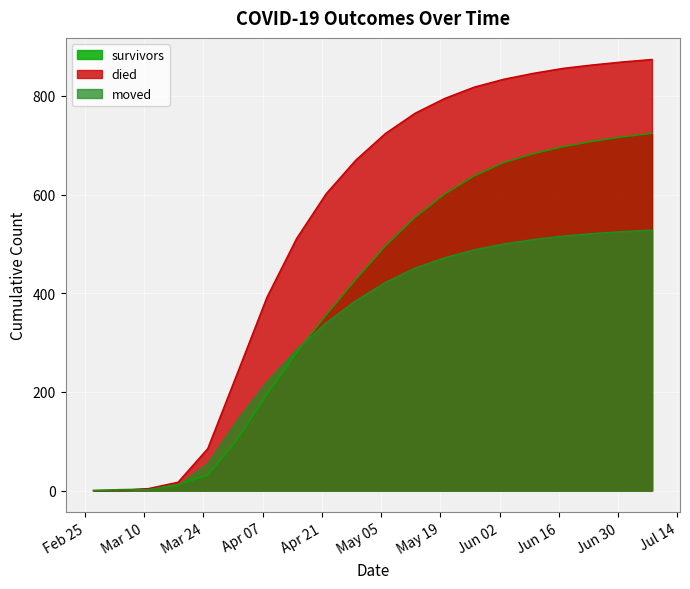

How many data points in survivors are less than 496?

10